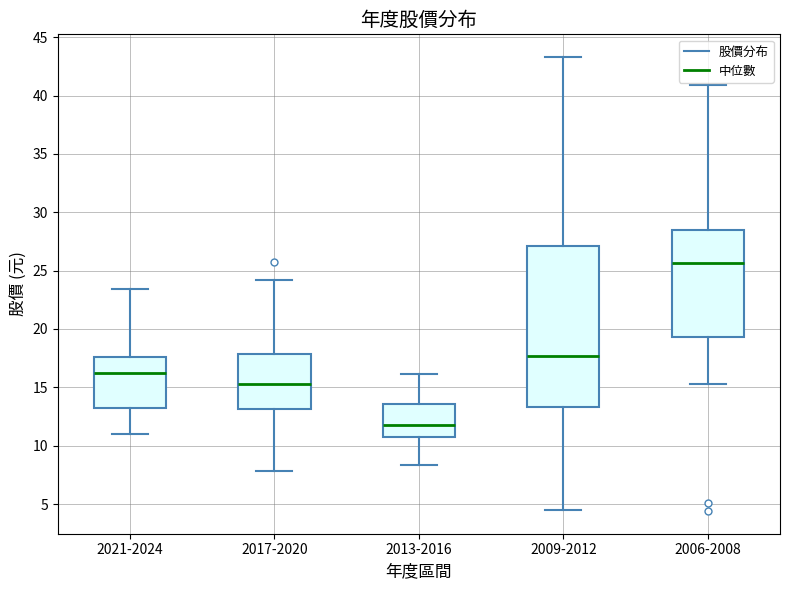

Comparing the boxes themselves (not the whiskers), which one is the tallest?

2009-2012